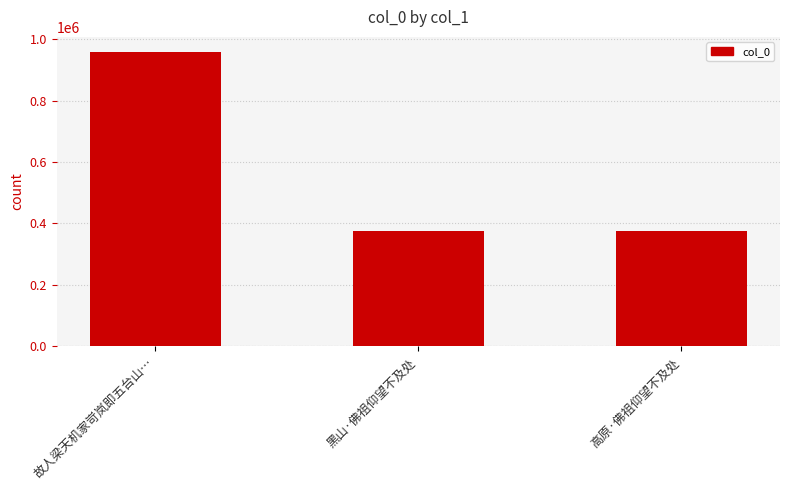

The value at 黑山·佛祖仰望不及处 is 116470. True or false?

False